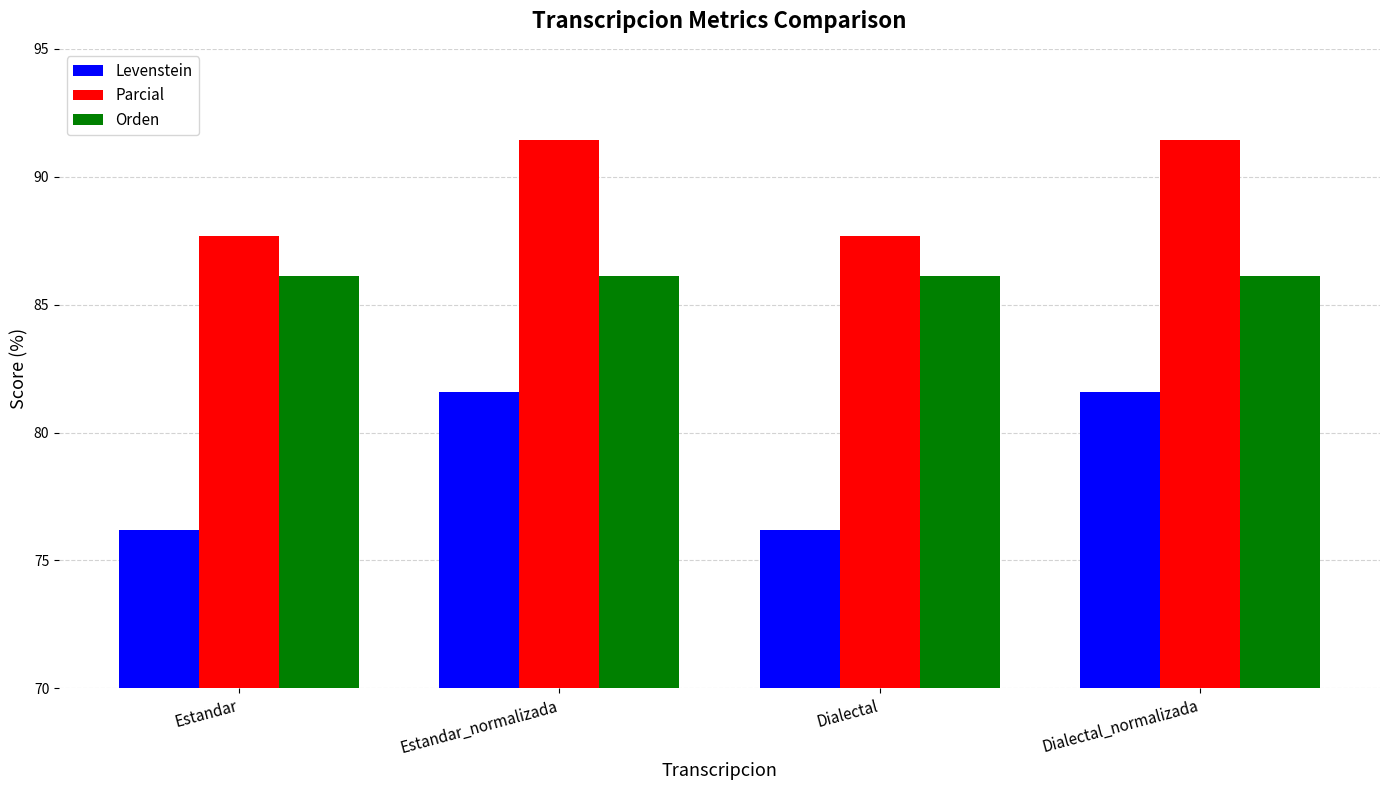

What is the maximum value for Orden?

86.1